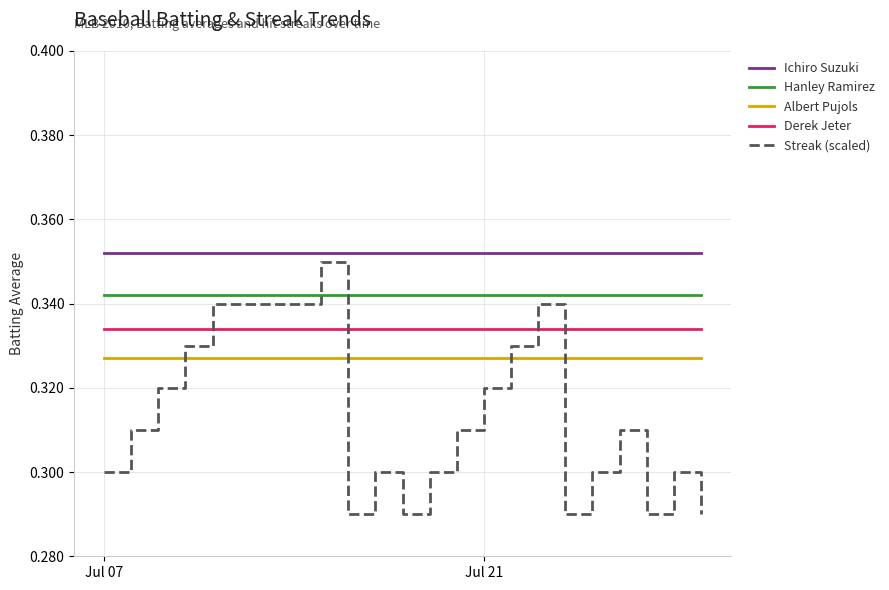

List the series in order of their overall mean, lowest first.

Streak (scaled), Albert Pujols, Derek Jeter, Hanley Ramirez, Ichiro Suzuki